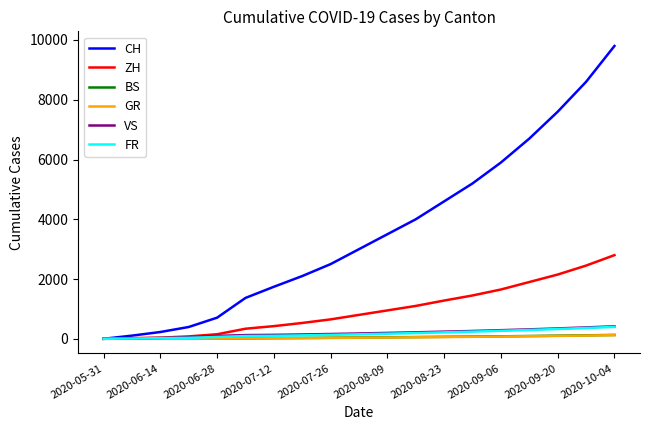

Which series has the largest range (max minus min)?

CH